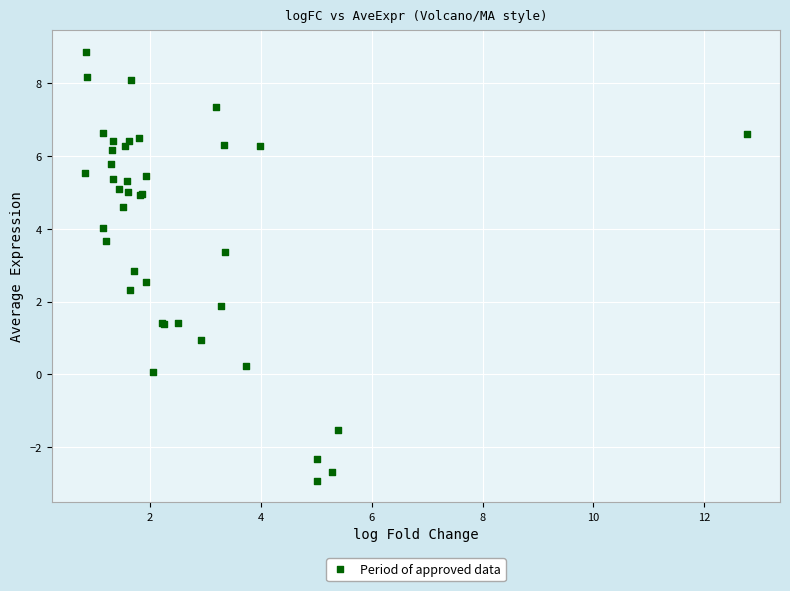

What Y value in the scatter plot is closest to 2?

1.9